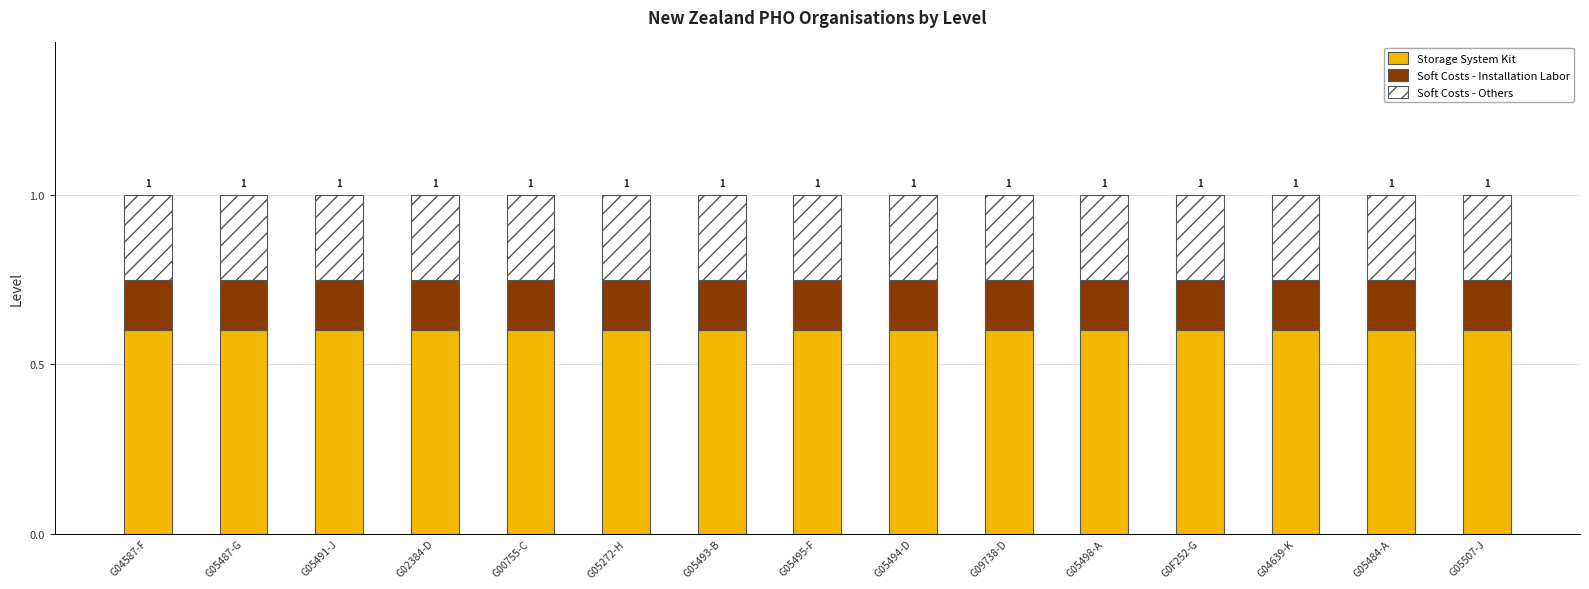

What is the sum of the Storage System Kit values at G02384-D and G04587-F?

1.2